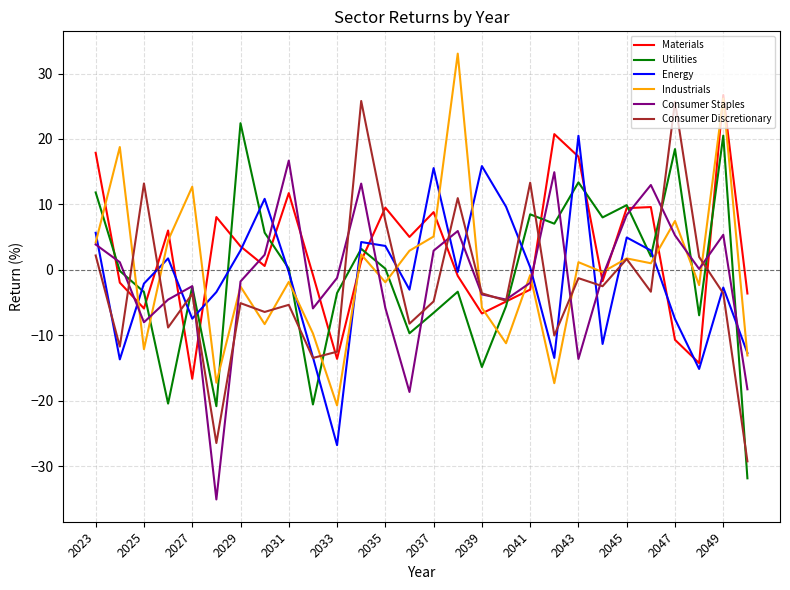

Which series has the widest spread of values?

Consumer Discretionary